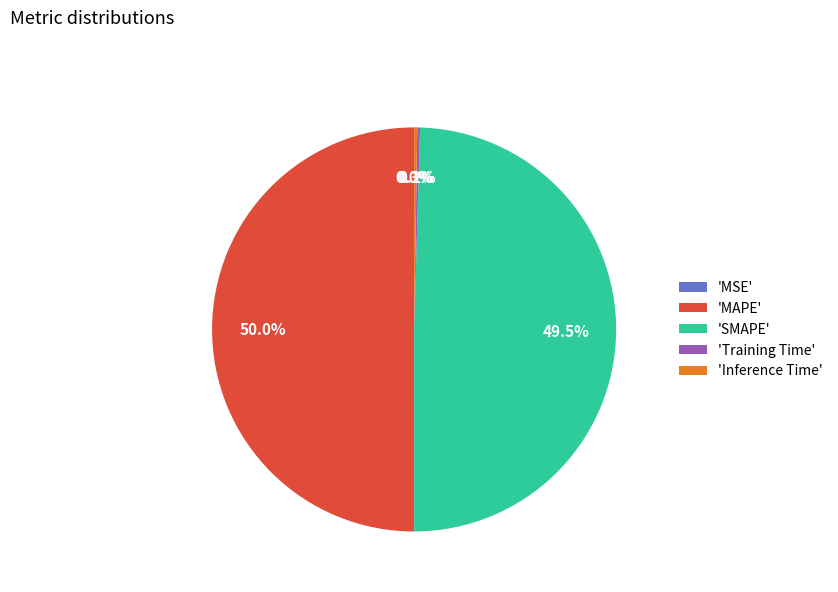

What is the majority slice?

'MAPE'